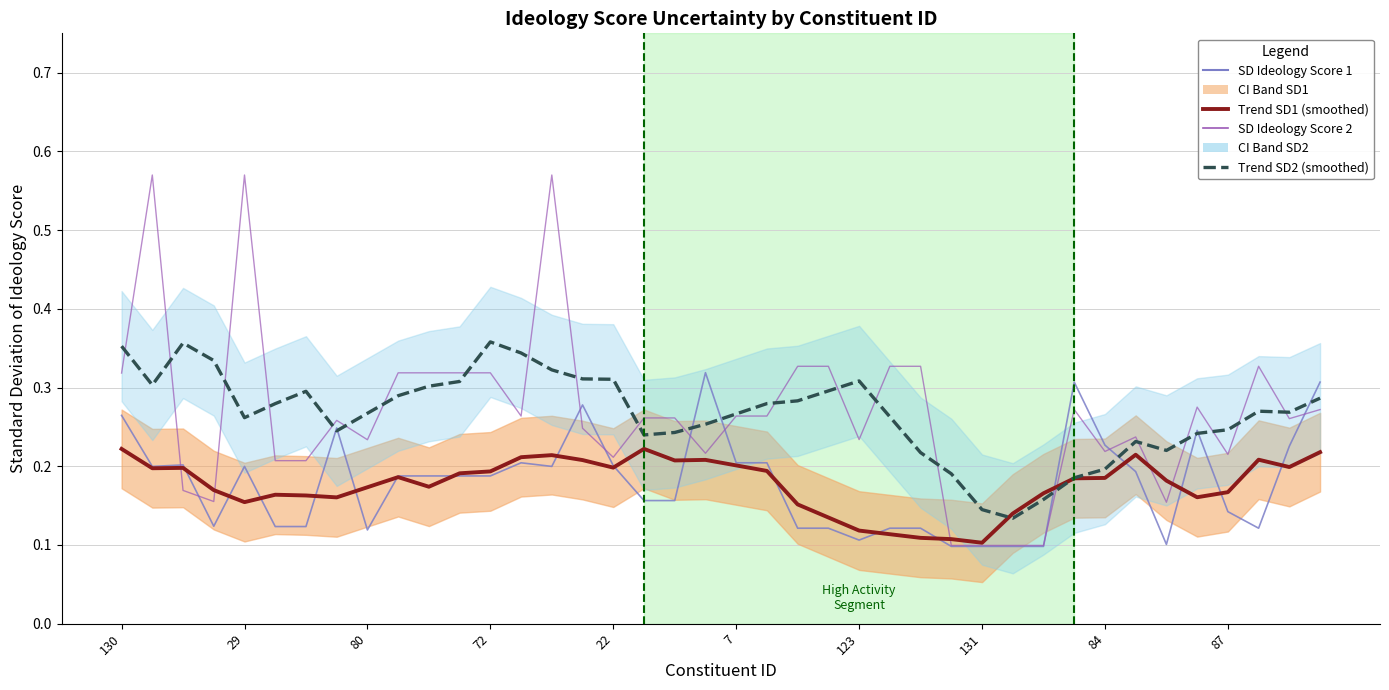

What is the difference between the maximum and minimum values in the Trend SD1 (smoothed) series?

0.1